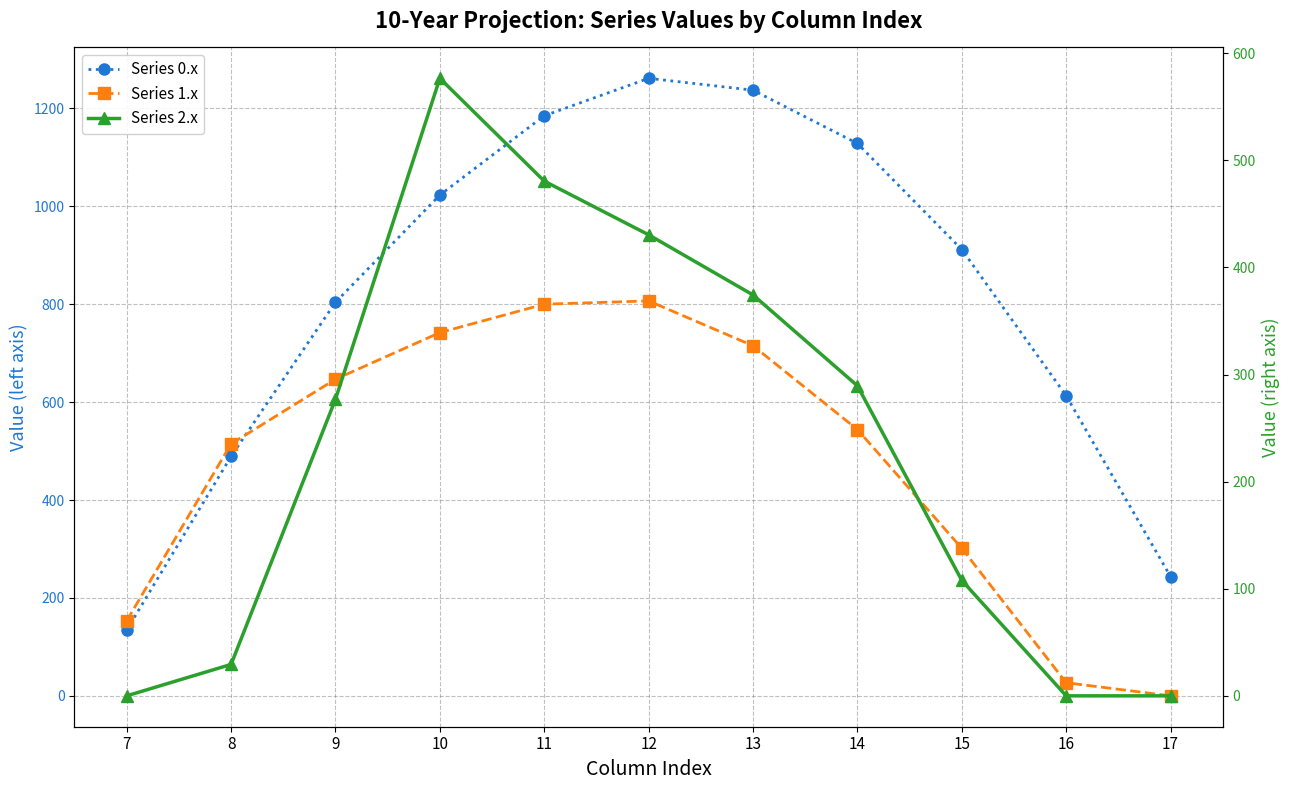

What is the difference between the Series 1.x values at 14 and 17?

544.1